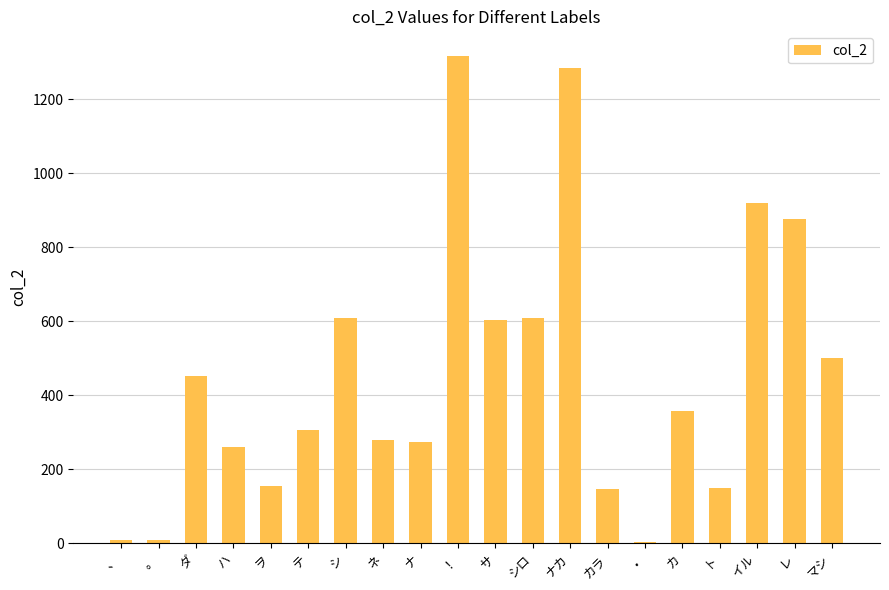

Between 。 and カラ, which is larger?

カラ